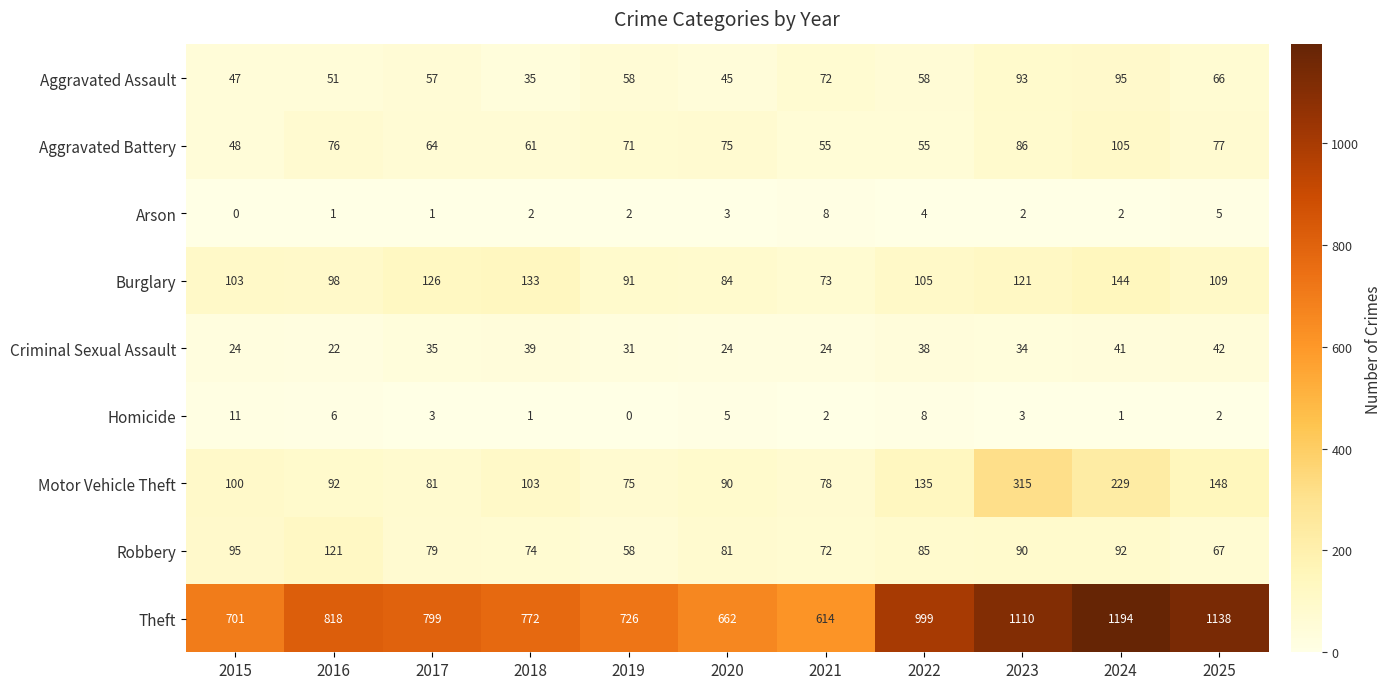

What is the approximate value of Robbery at 2024, to the nearest 10?

90